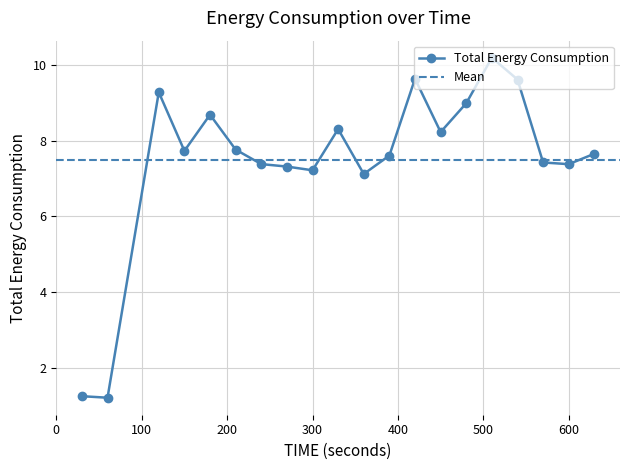

Approximately how many times larger is the value at 270 compared to 600?

1.0